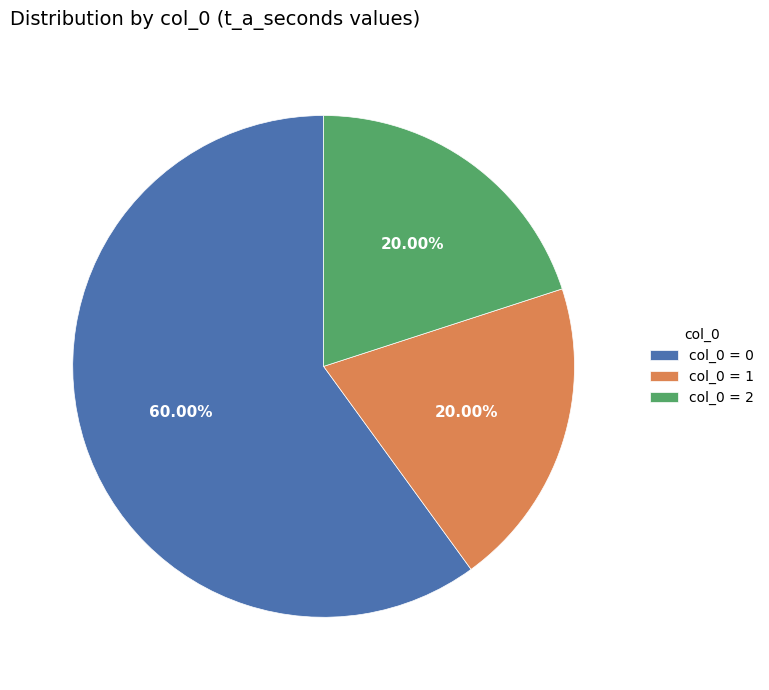

What is the majority slice?

col_0 = 0